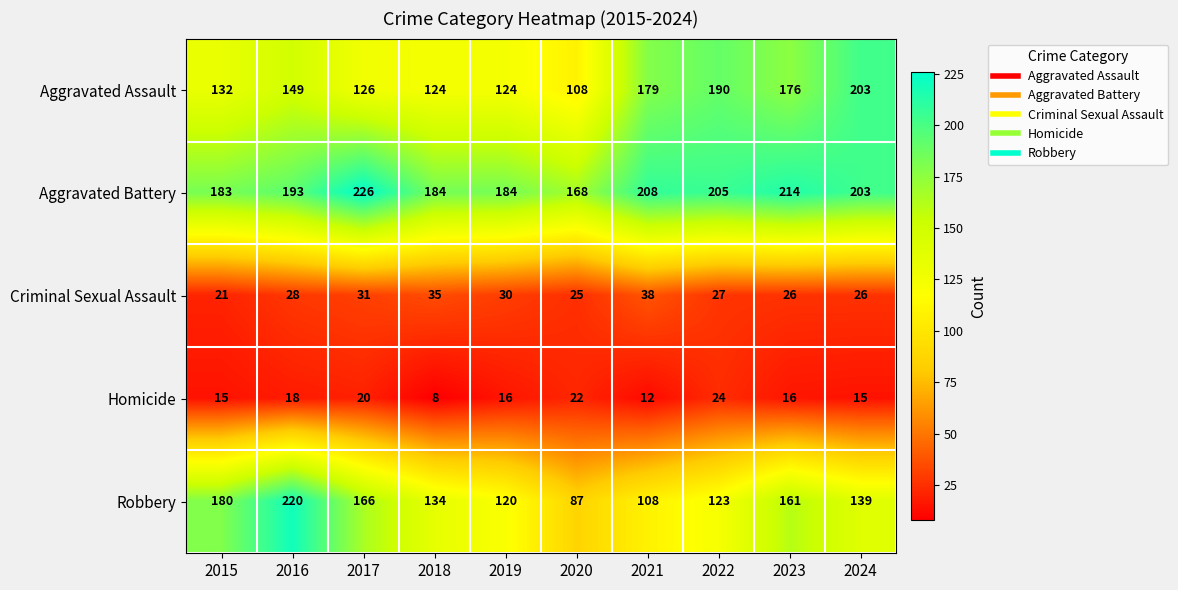

Which category has the highest value in the Criminal Sexual Assault series?

2021